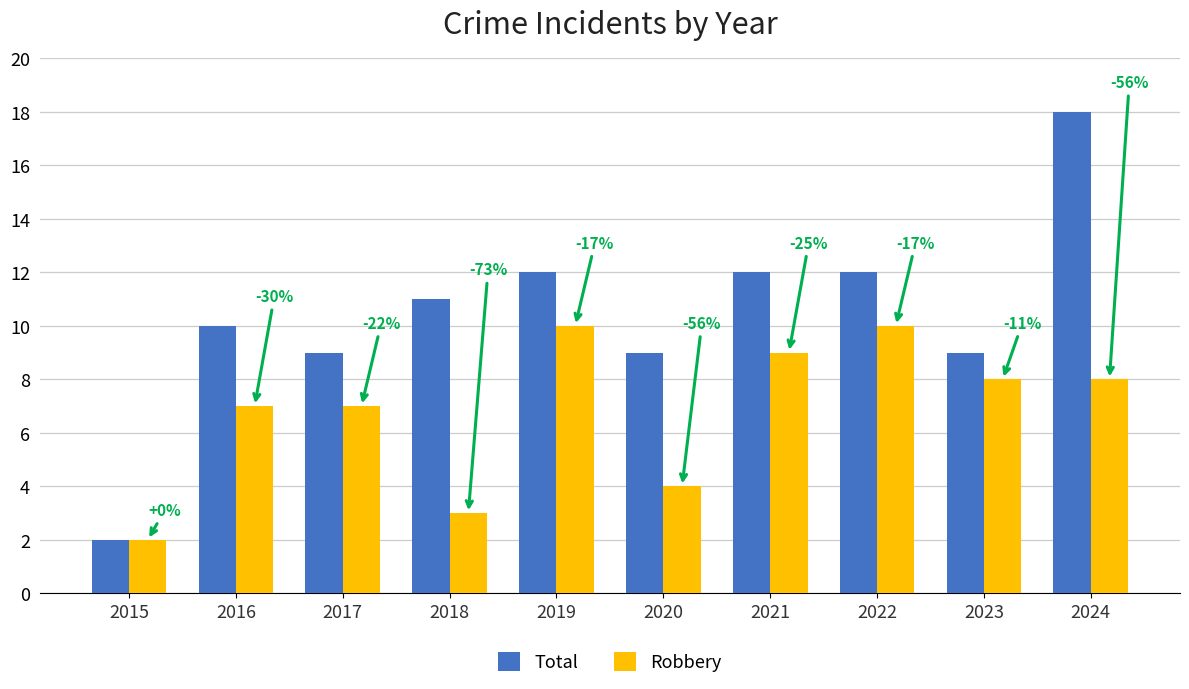

Does the chart contain stacked bars?

No